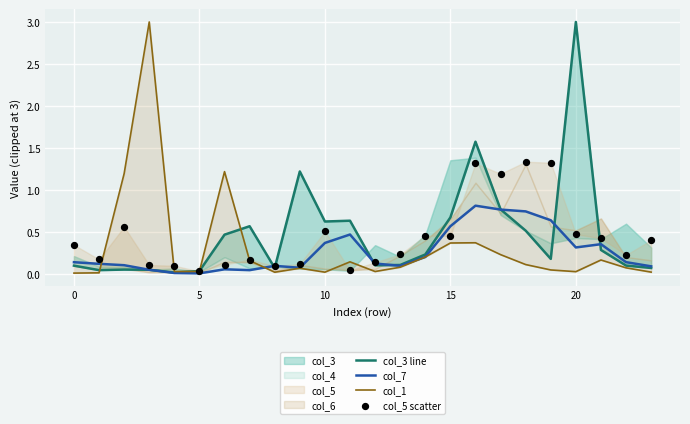

Is the value of col_5 scatter at 15 greater than the value of col_7 at 19?

No